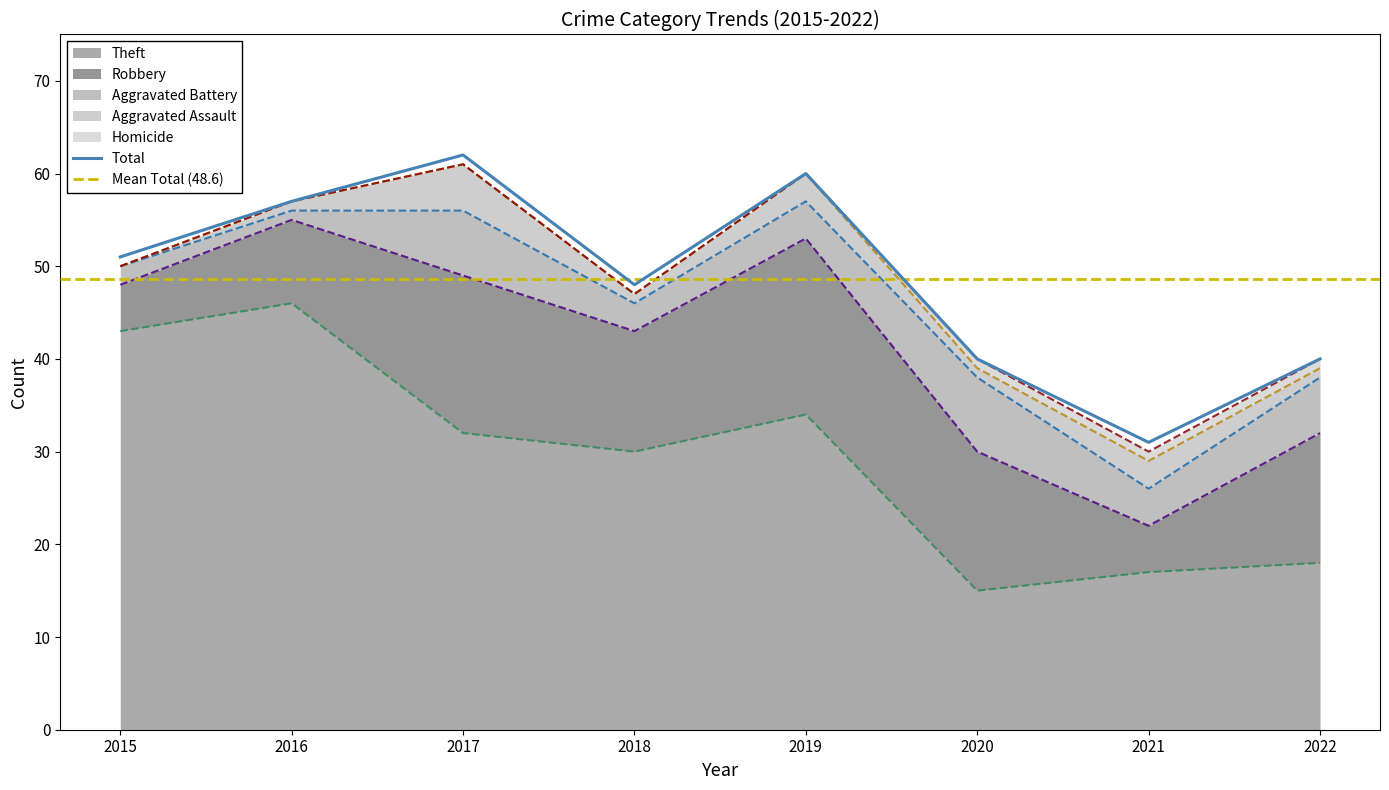

The value of Aggravated Assault at 2020 is 0. True or false?

False